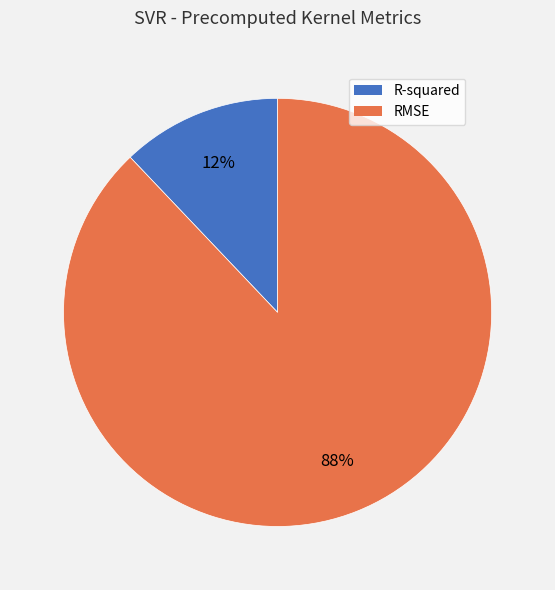

How many segments does this pie chart have?

2